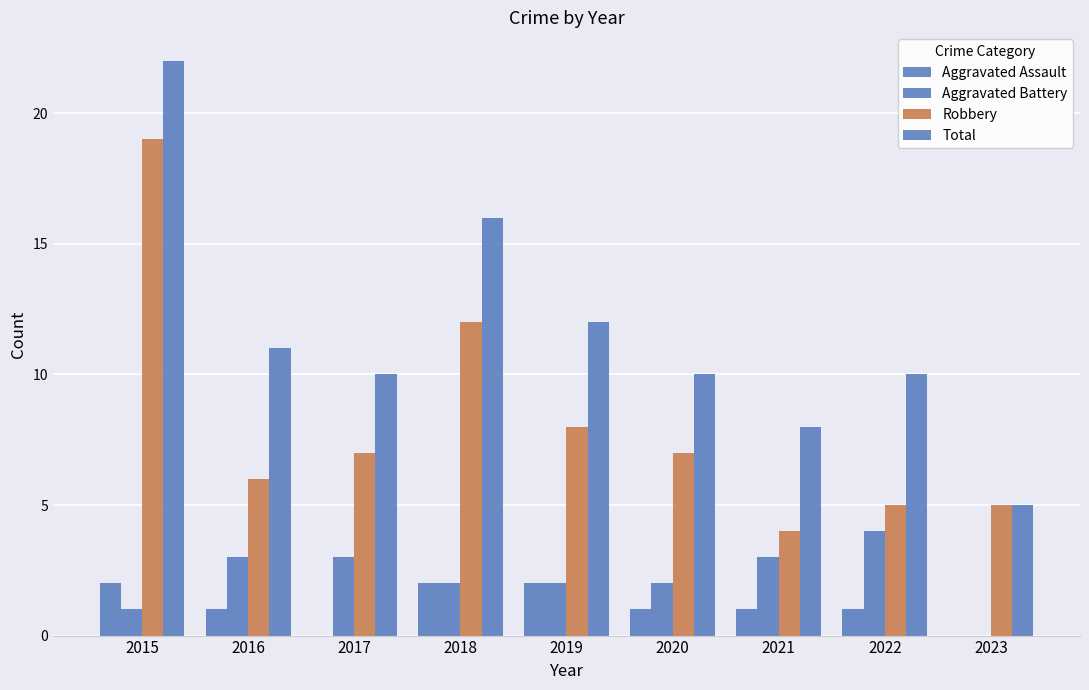

Reading left to right, what are all the values shown in this chart?

Aggravated Assault: 2	1	0	2	2	1	1	1	0
Aggravated Battery: 1	3	3	2	2	2	3	4	0
Robbery: 19	6	7	12	8	7	4	5	5
Total: 22	11	10	16	12	10	8	10	5